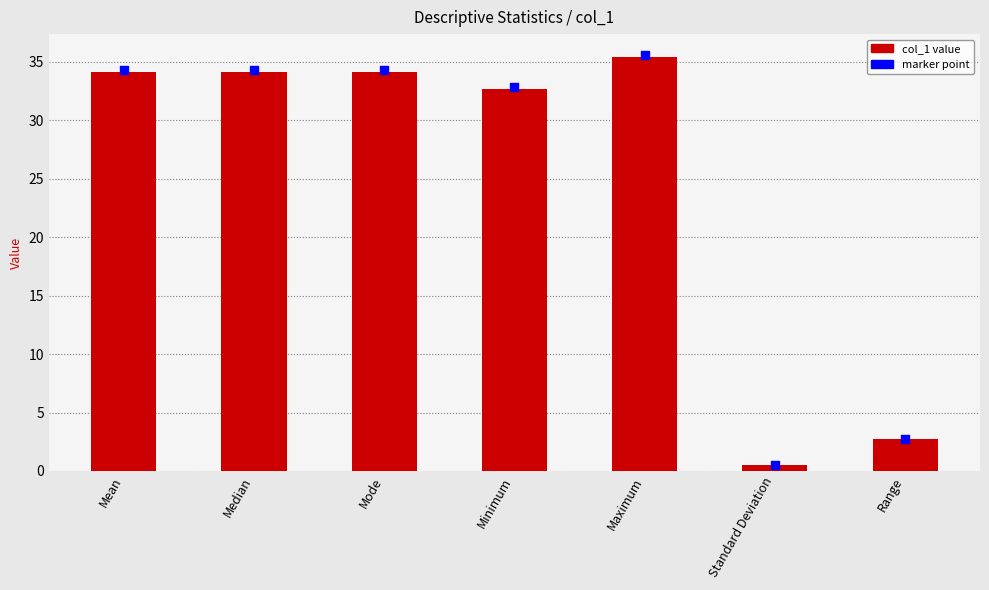

Which series has the largest Y range (max minus min)?

marker